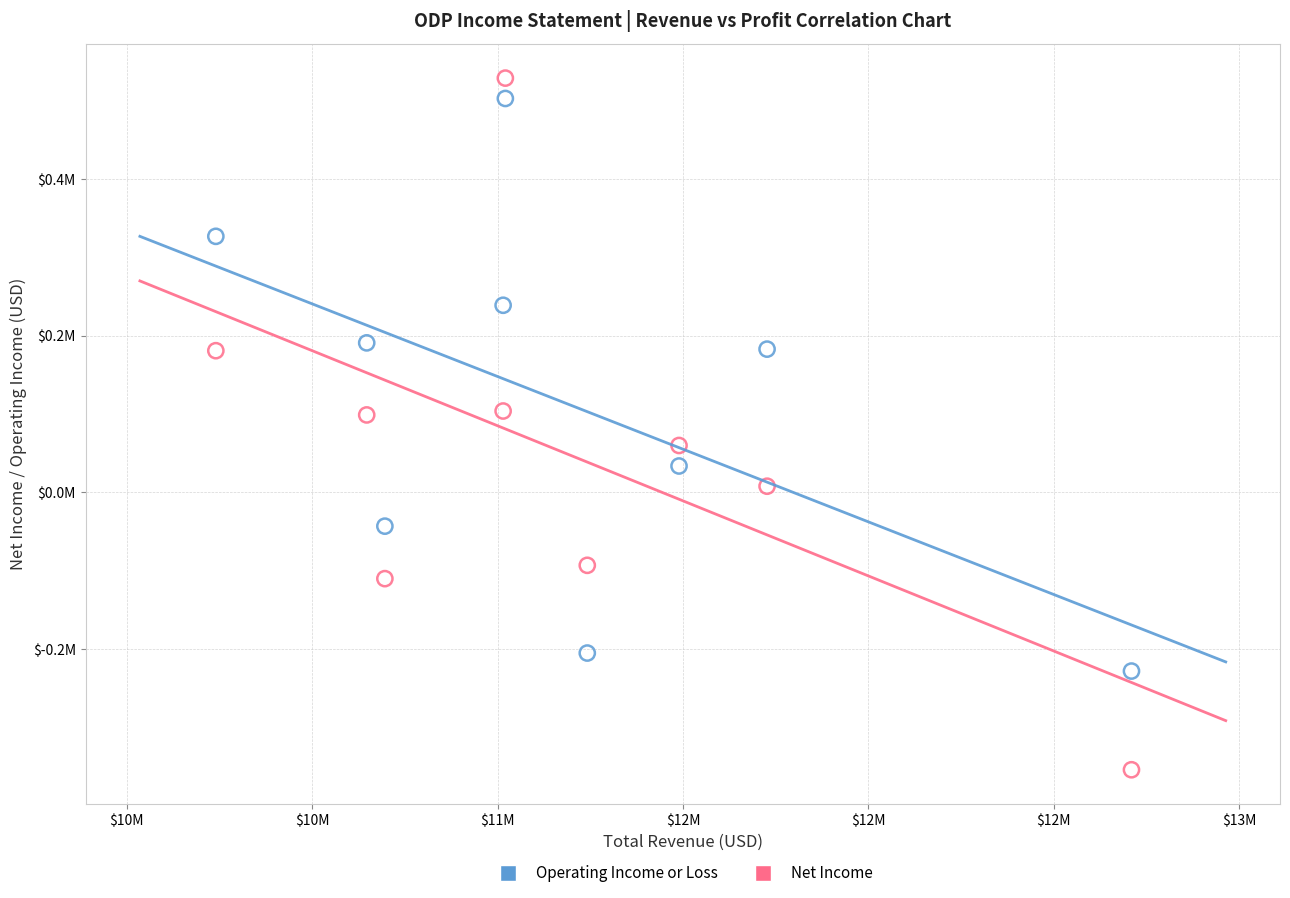

Which series has the widest spread of Y values?

Net Income